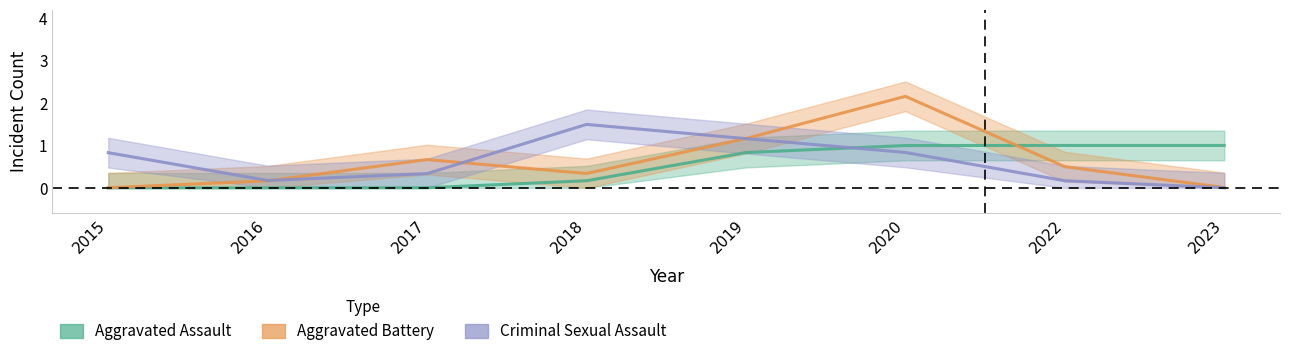

In Aggravated Battery, how many points are lower than both neighbors (excluding endpoints)?

1